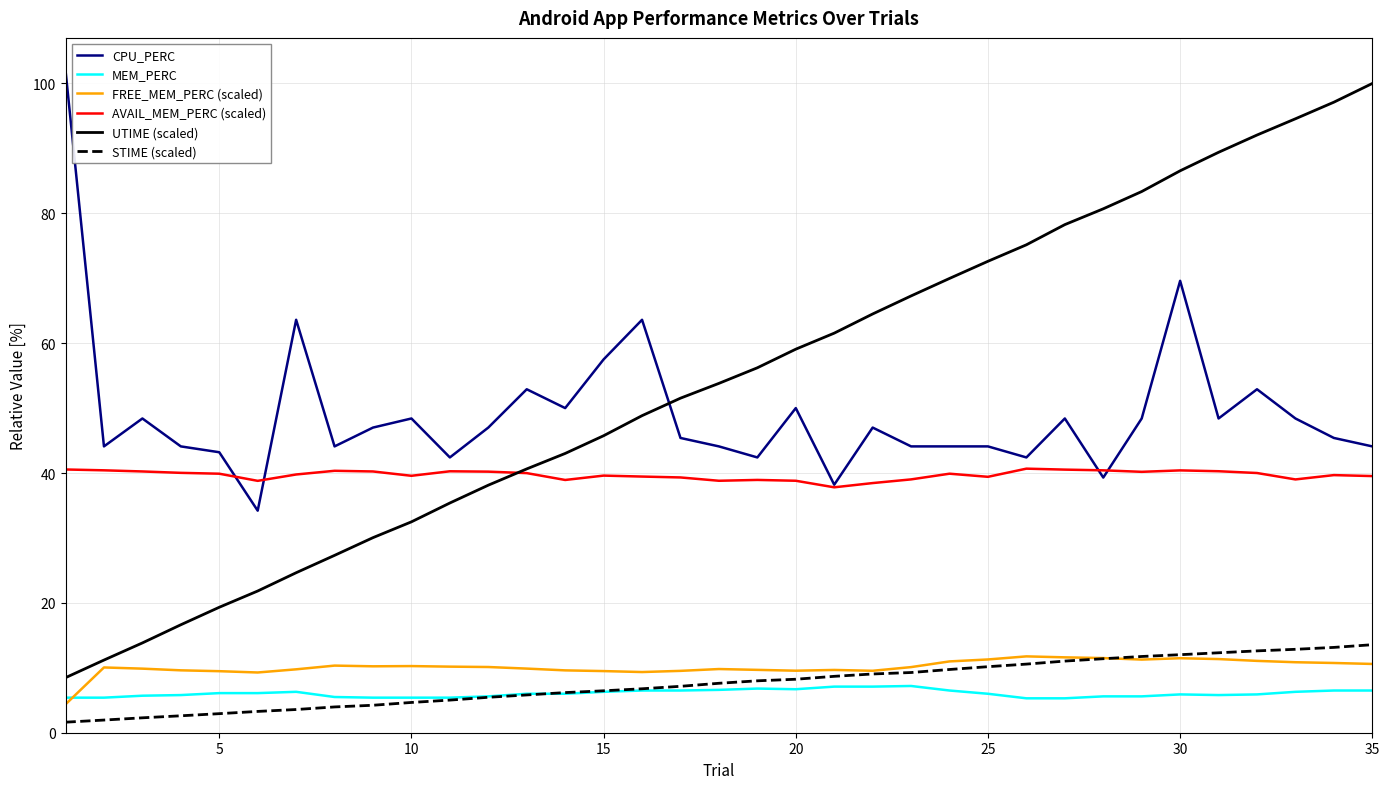

True or false: UTIME (scaled) and FREE_MEM_PERC (scaled) cross at least once.

False